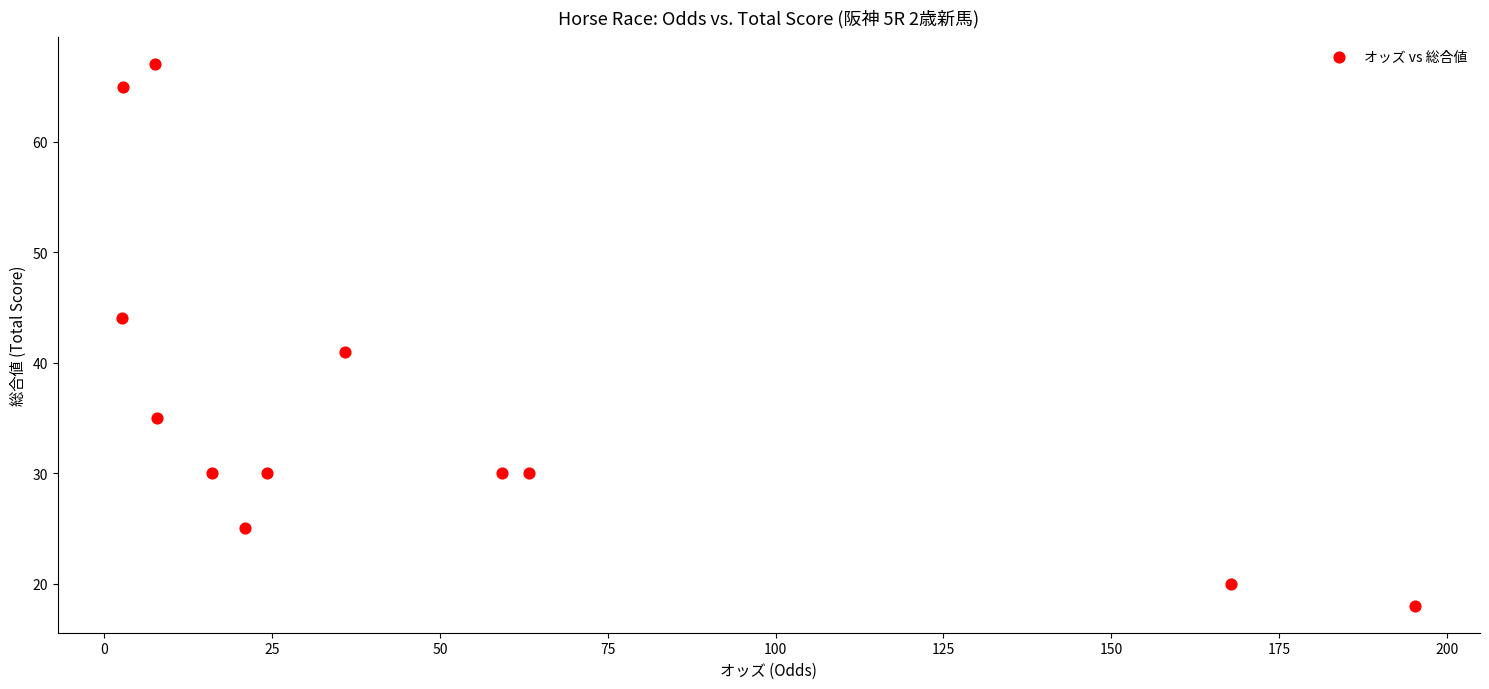

What Y value in the scatter plot is closest to 42?

41